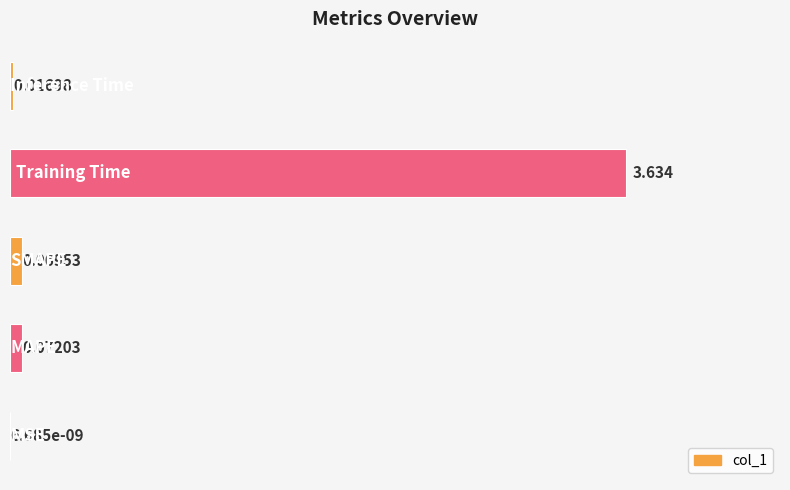

How many data points does each series have?

5